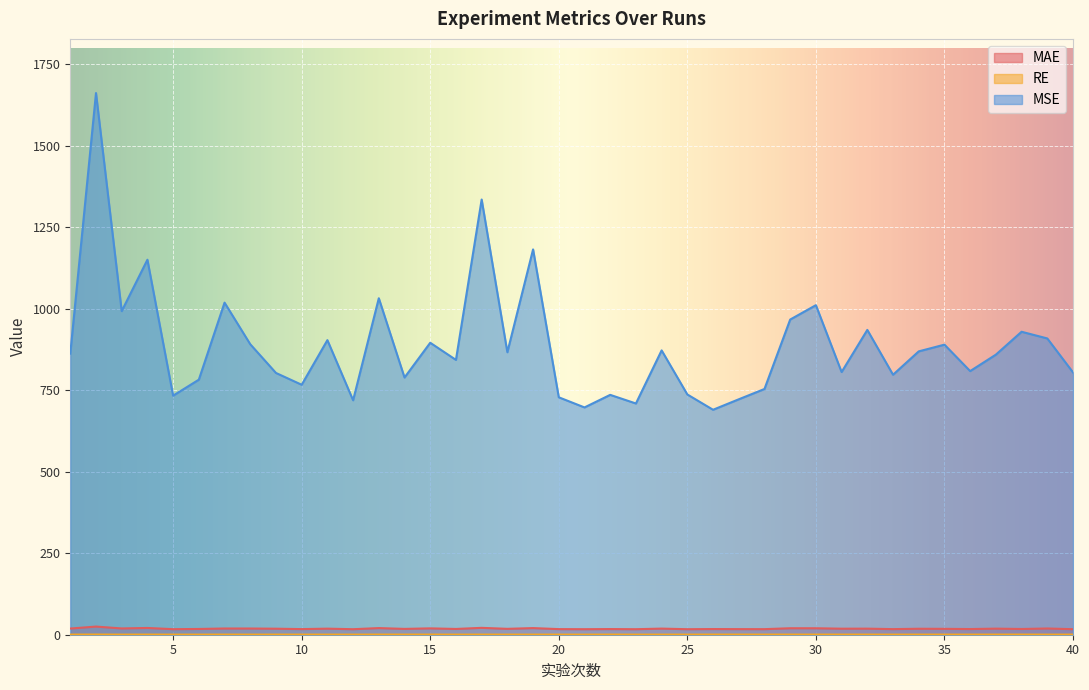

What is the greatest value displayed?

1661.5